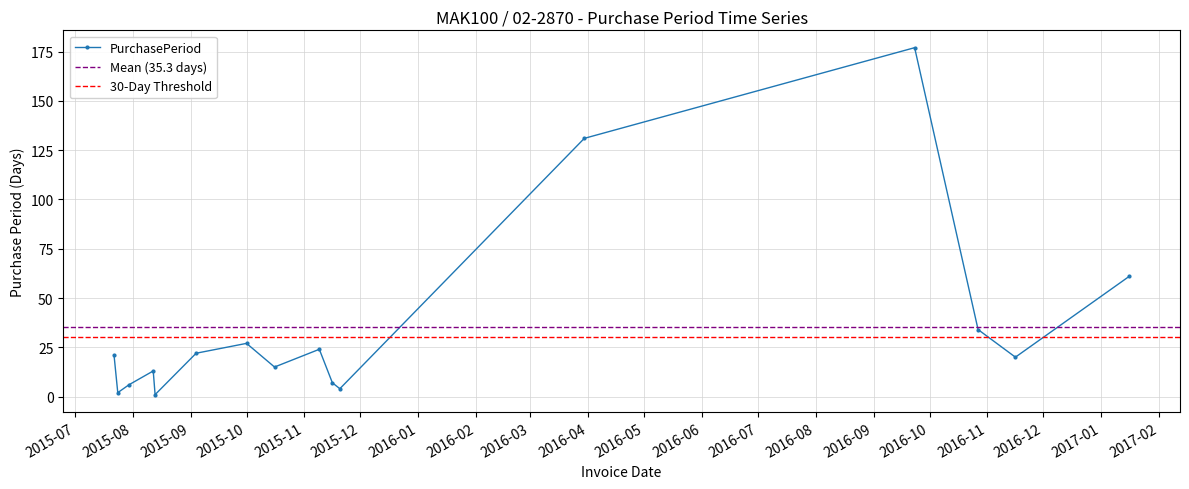

Reading left to right, extract all data points from this chart.

21	2	6	13	1	22	27	15	24	7	4	131	177	34	20	61